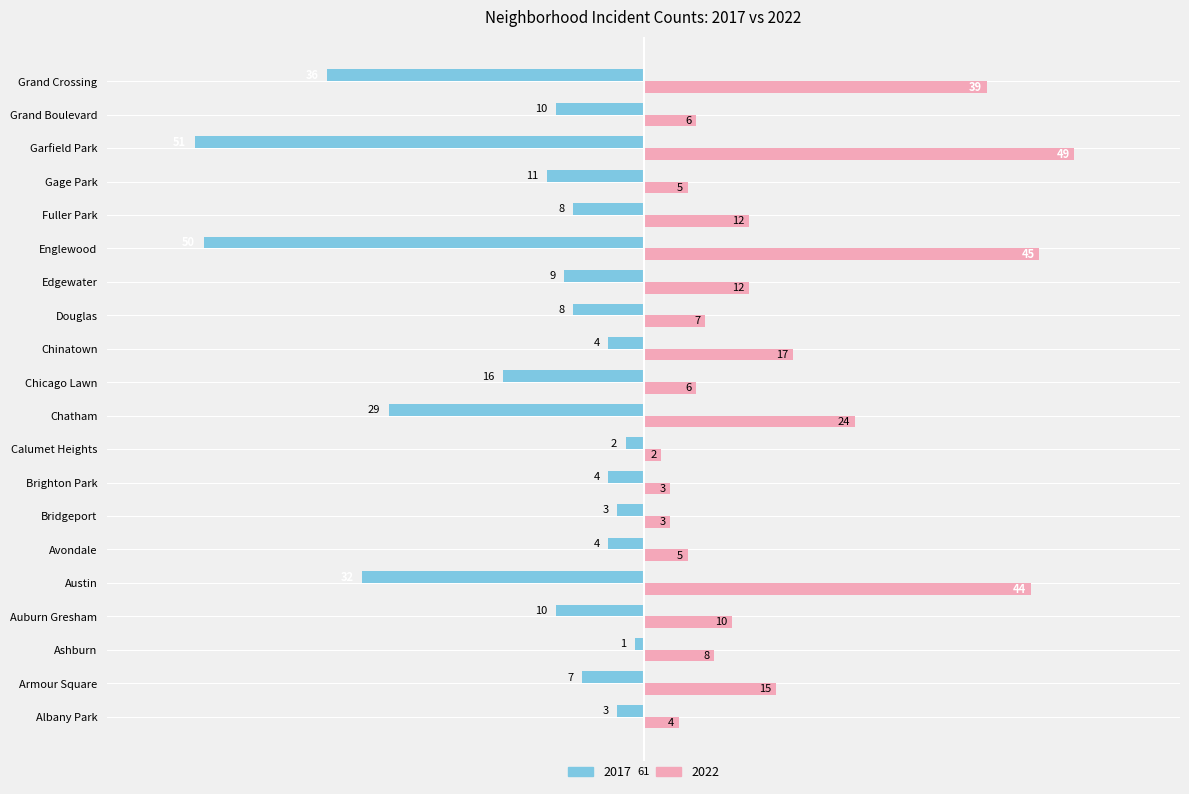

What are all the series names shown in the legend?

2017, 2022